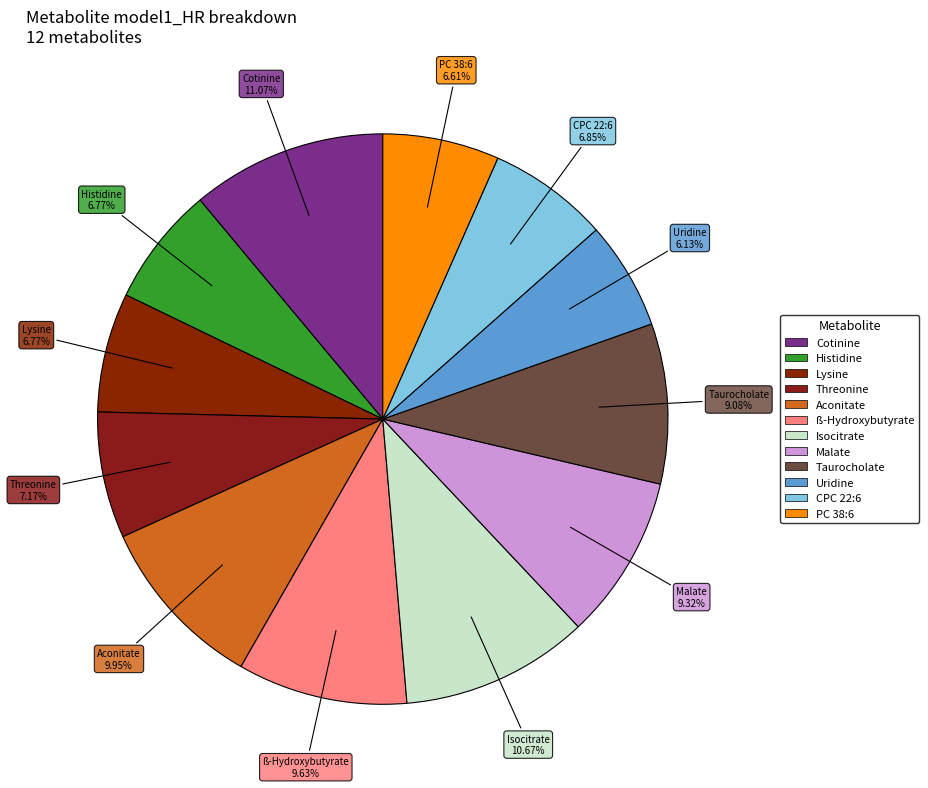

True or false: ß-Hydroxybutyrate accounts for 22% of the total.

False